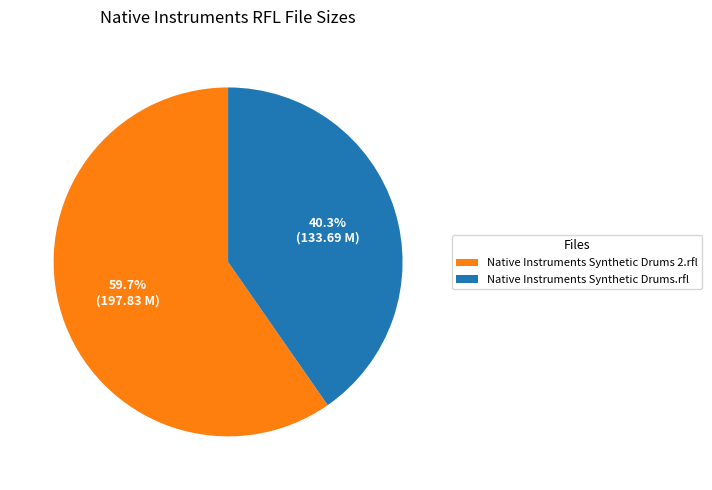

Approximately how many times larger is the value at Native Instruments Synthetic Drums.rfl compared to Native Instruments Synthetic Drums 2.rfl?

0.7